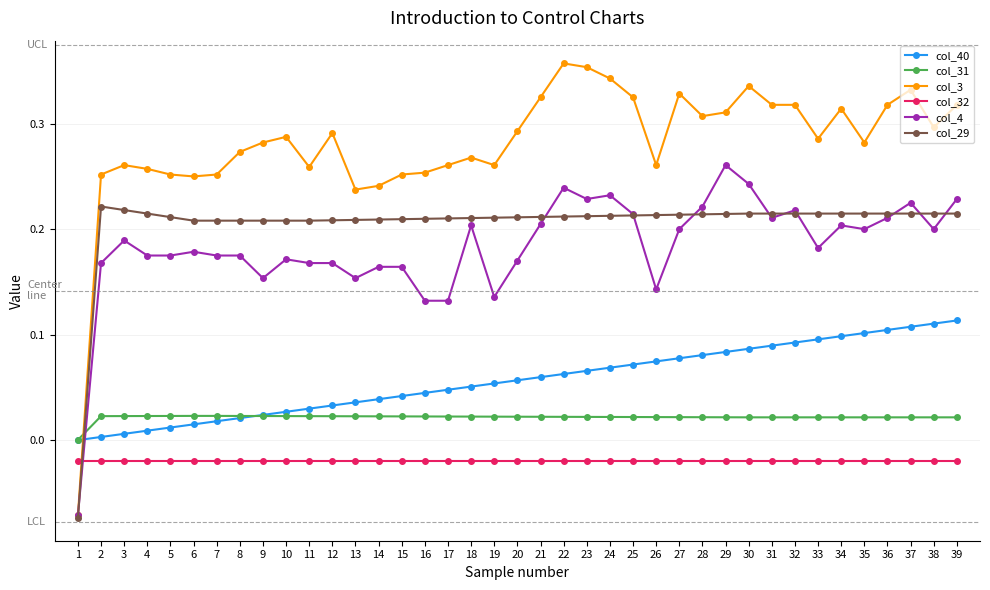

Is the value of col_29 at 18 greater than the value of col_32 at 37?

Yes